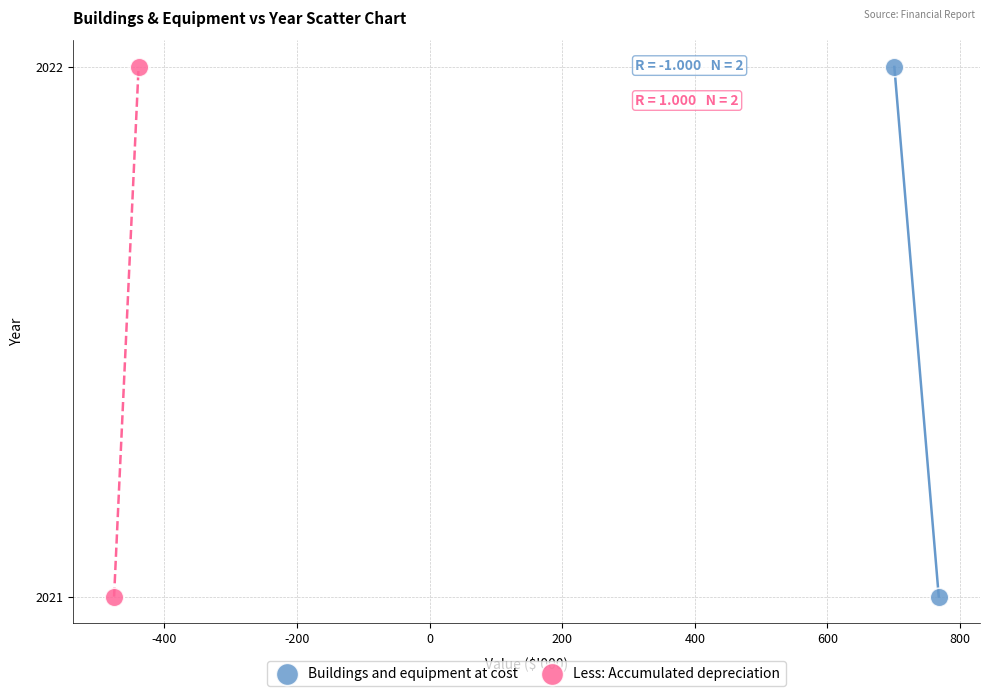

What are all the series names shown in the legend?

Buildings and equipment at cost, Less: Accumulated depreciation